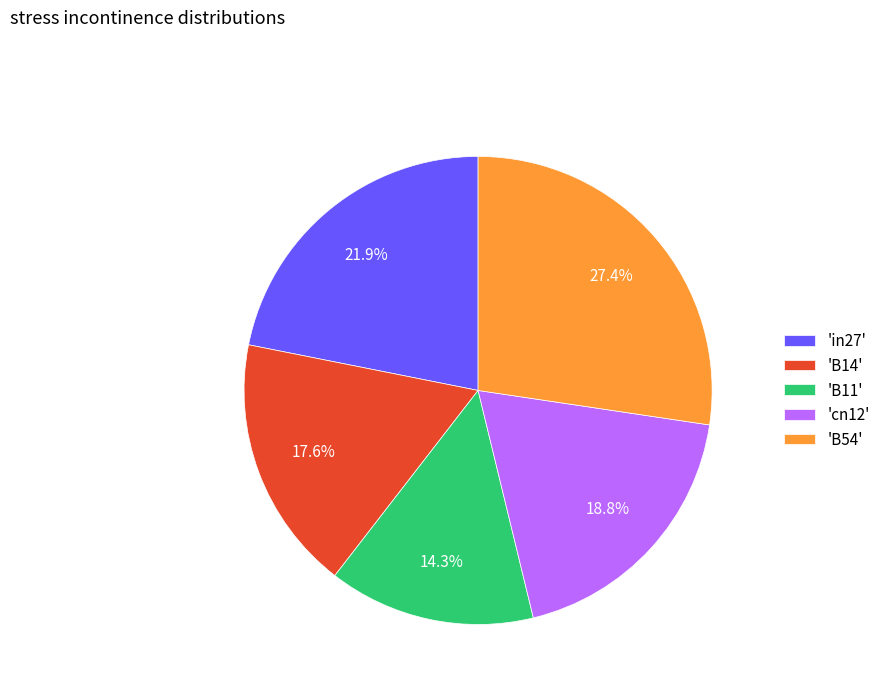

Which has a higher value, 'cn12' or 'B54'?

'B54'